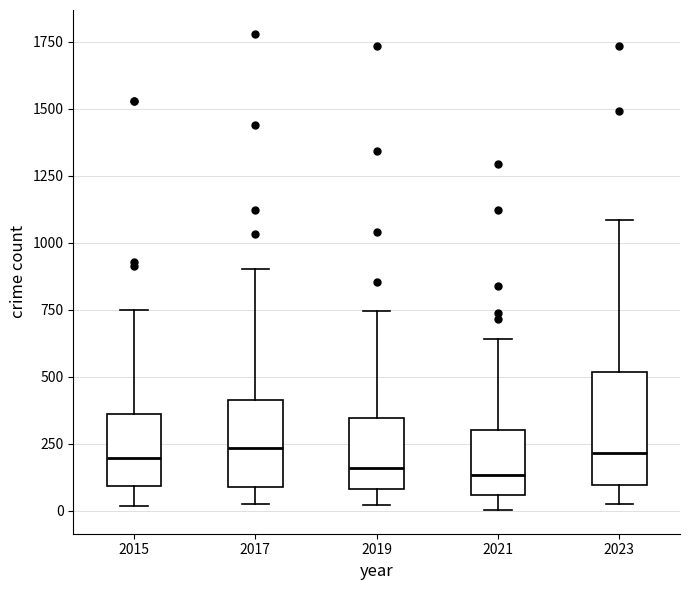

Reading left to right, transcribe this box plot: for each box, give where its median line is, the range the box spans, and where its two whiskers end, as read against the y-axis. The values are not printed on the chart, so give them approximately, as read against the axis.

2015: median 200, box 100 to 350, whiskers 0 to 750
2017: median 250, box 100 to 400, whiskers 50 to 900
2019: median 150, box 100 to 350, whiskers 0 to 750
2021: median 150, box 50 to 300, whiskers 0 to 650
2023: median 200, box 100 to 500, whiskers 50 to 1100